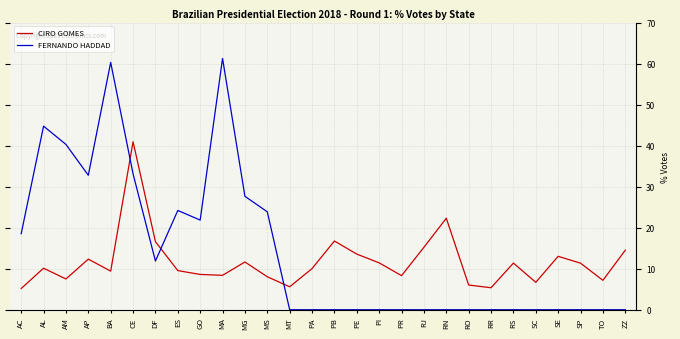

In FERNANDO HADDAD, how many points are higher than both neighbors (excluding endpoints)?

4